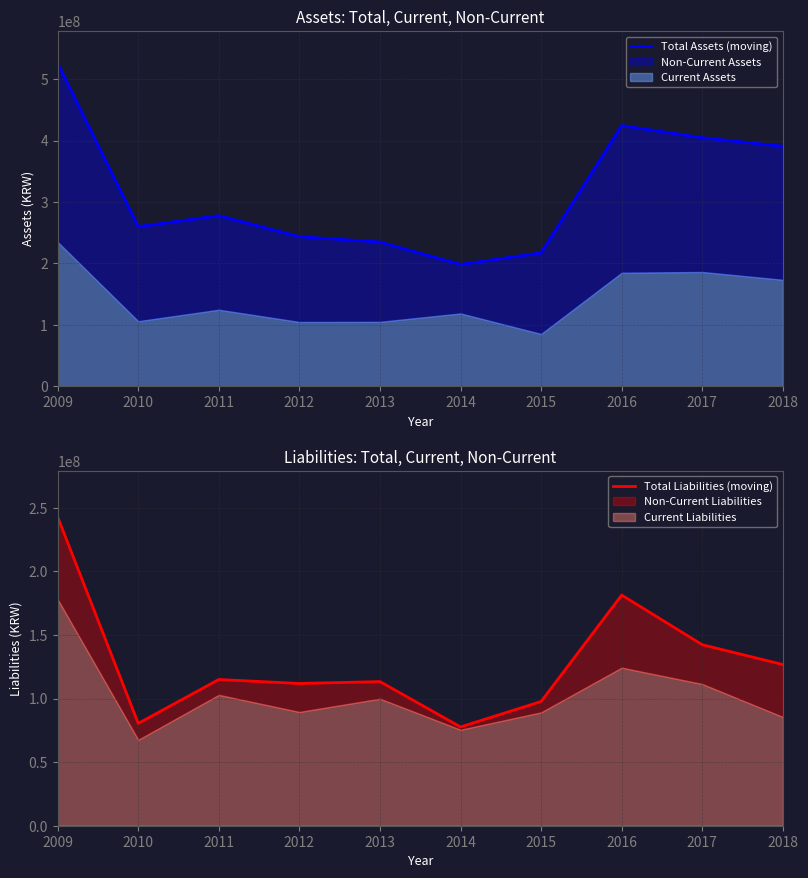

Which has a higher value, 2009 or 2015?

2009